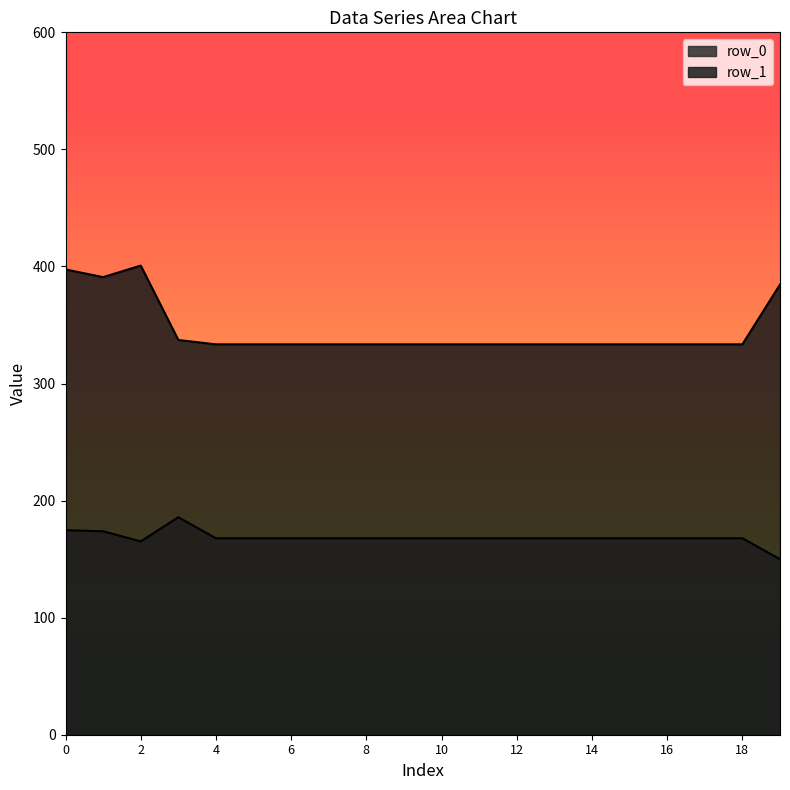

How many categories are shown in the chart?

20